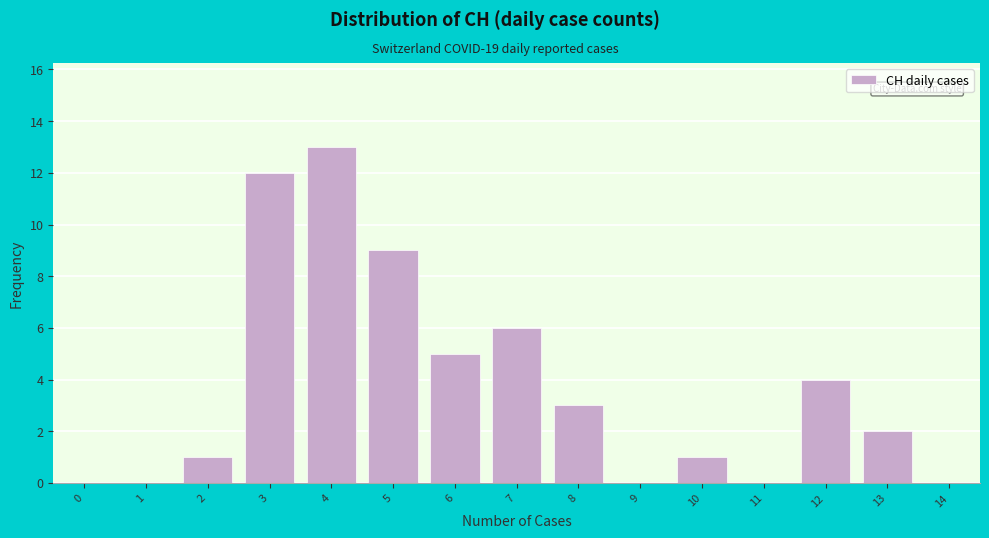

Reading left to right, what are all the values shown in this chart?

0=0	1=0	2=1	3=12	4=13	5=9	6=5	7=6	8=3	9=0	10=1	11=0	12=4	13=2